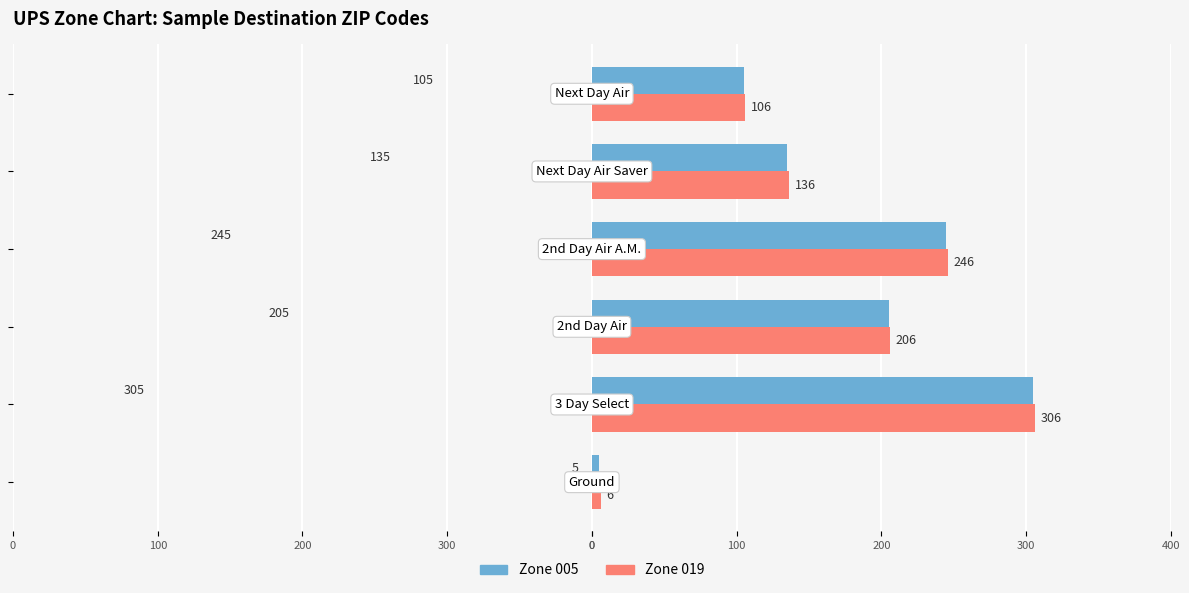

What are all the series names shown in the legend?

Zone 005, Zone 019